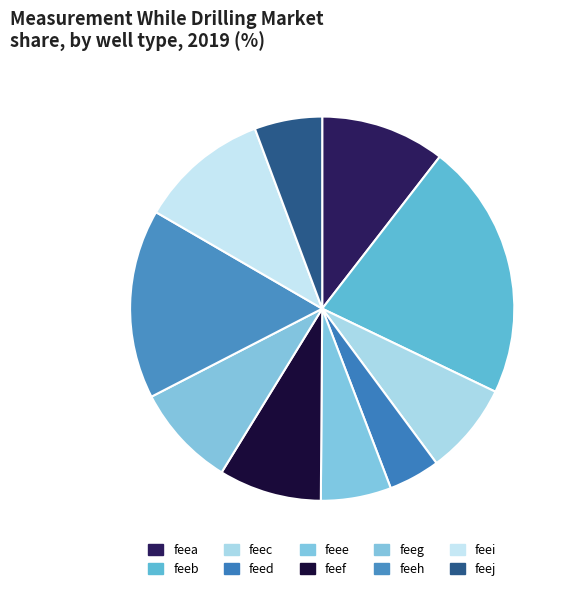

Which category has the biggest portion of the pie?

feeb